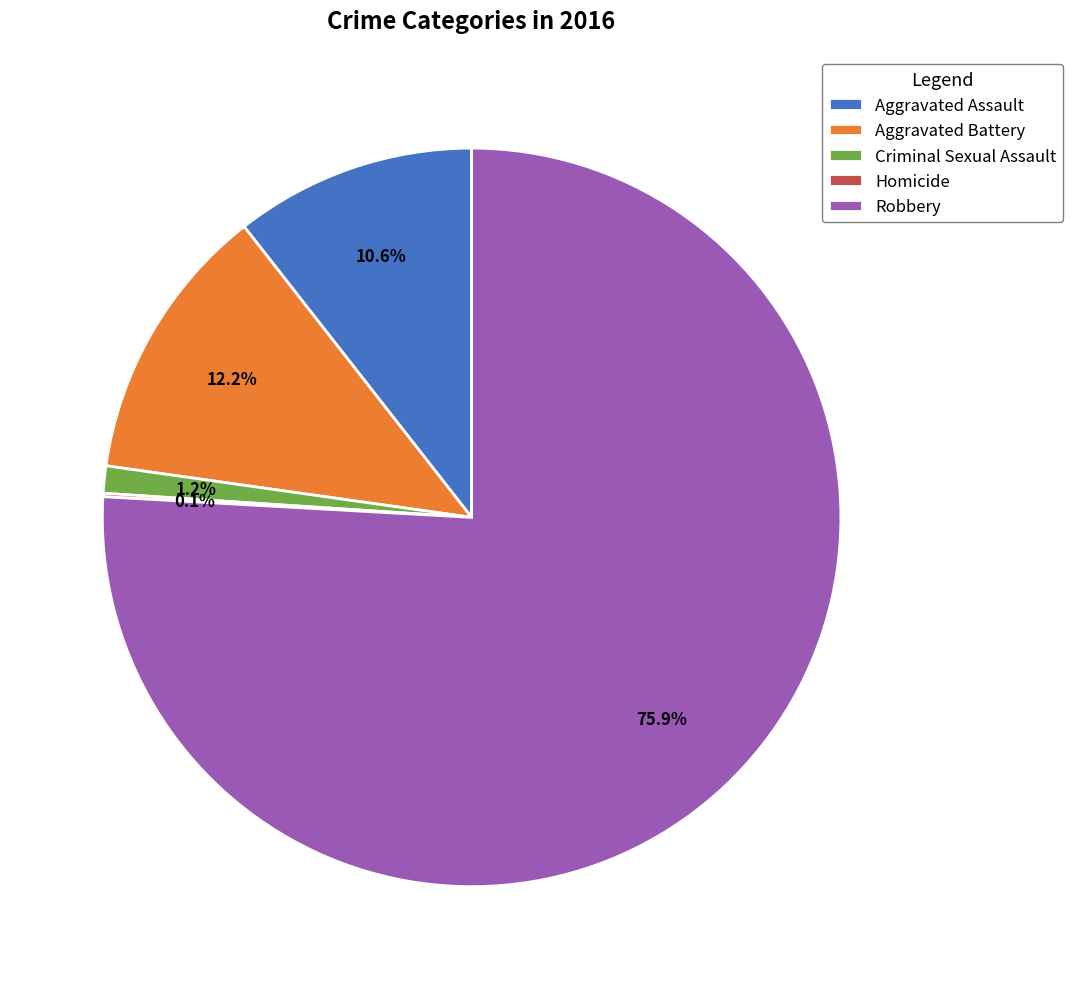

Which category accounts for the majority?

Robbery